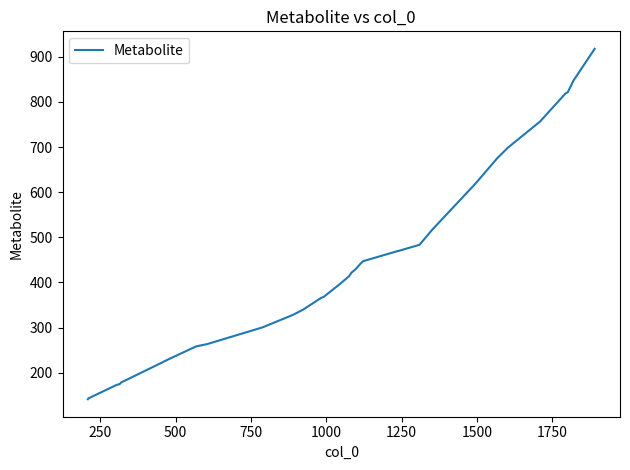

What is the difference between the maximum and minimum values?

776.6